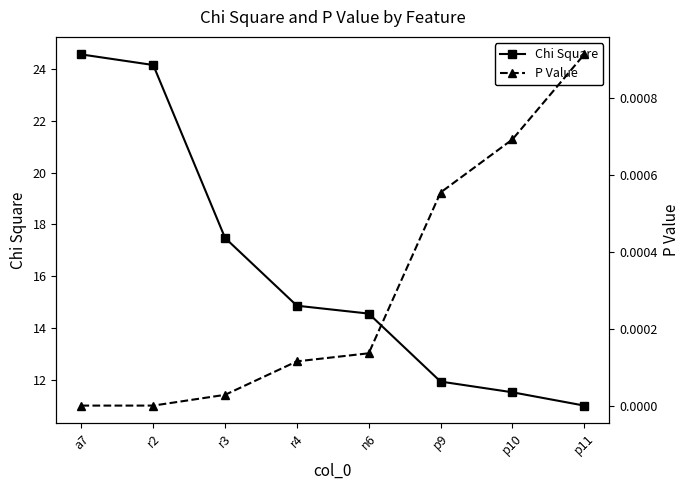

Is the value of Chi Square at r3 greater than the value of P Value at p11?

Yes